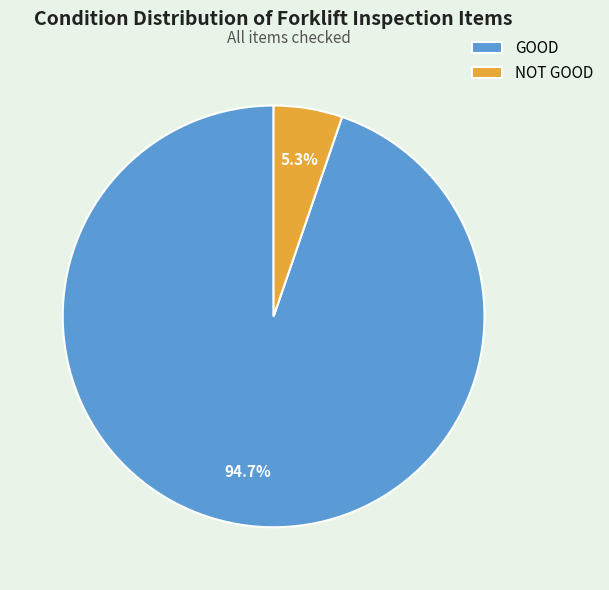

Rank the categories by value from highest to lowest.

GOOD, NOT GOOD